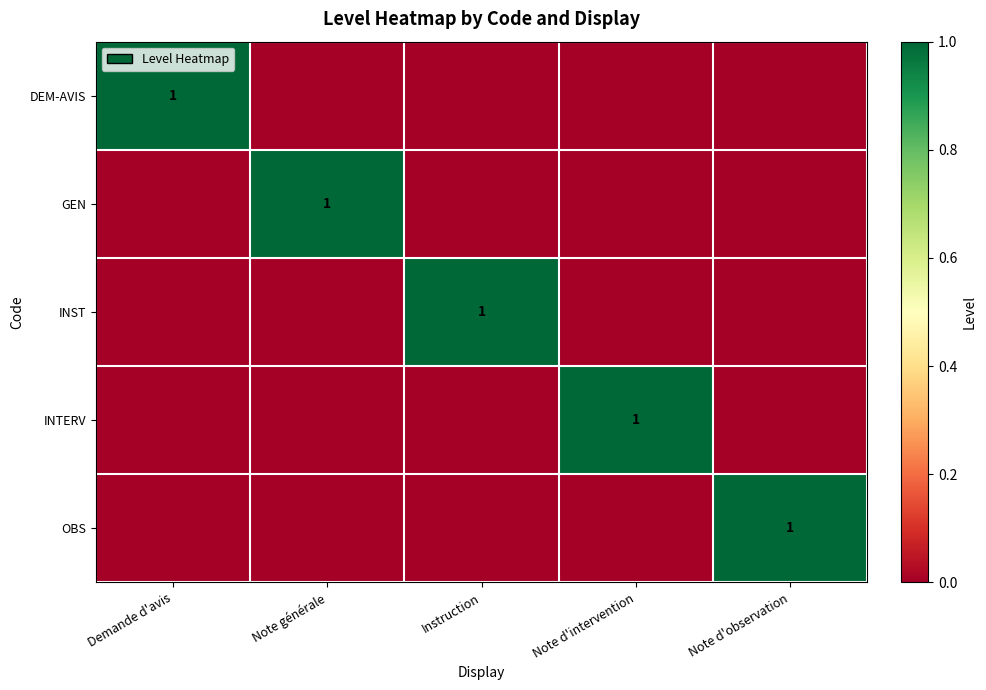

Is it true that DEM-AVIS equals 1 at Demande d'avis?

True